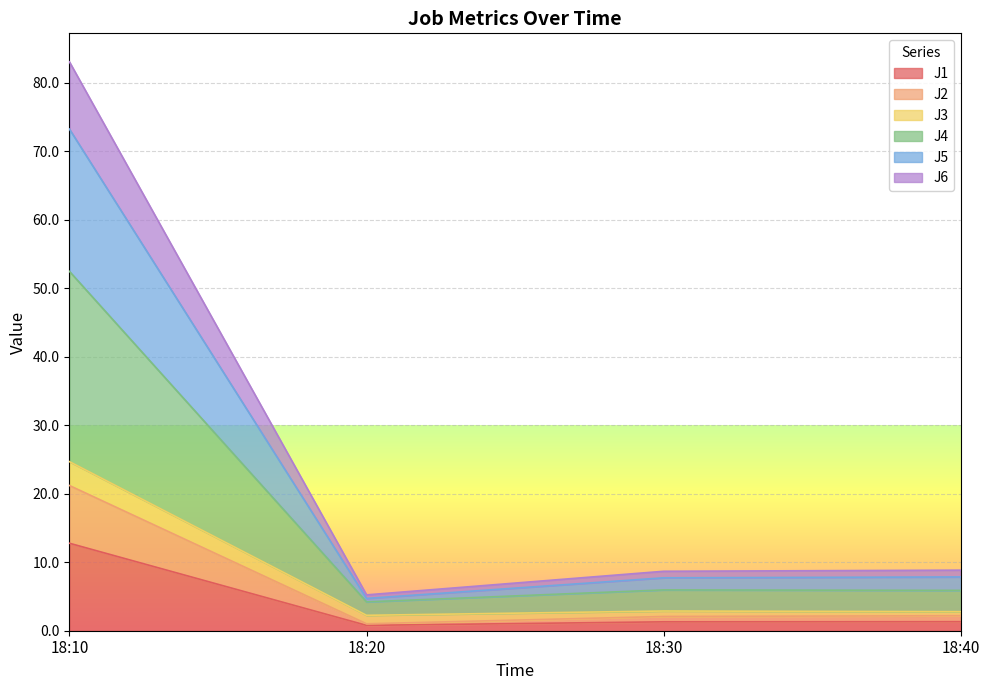

What is the total value across all series at 18:10?

83.0